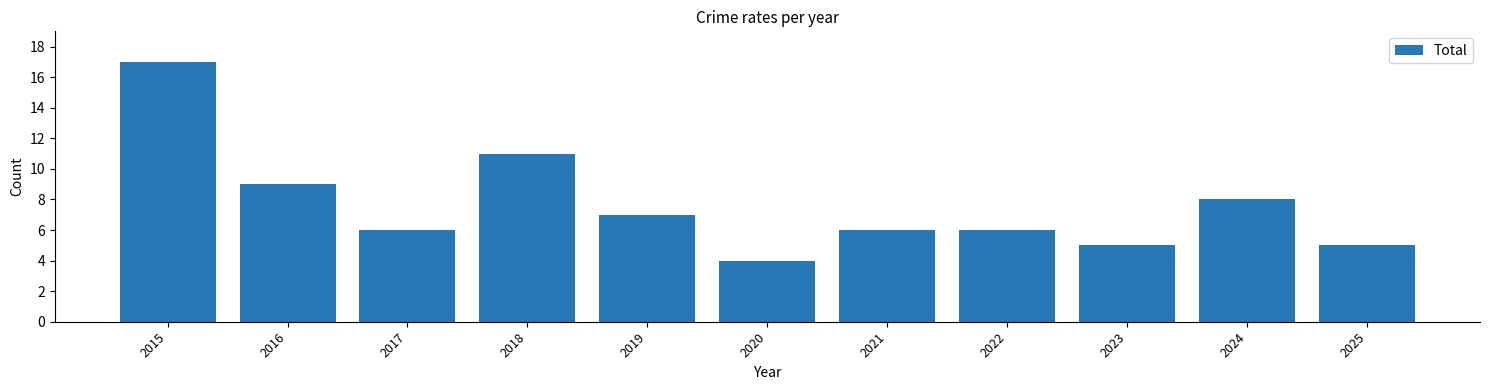

Reading right to left, extract all data points from this chart.

5	8	5	6	6	4	7	11	6	9	17